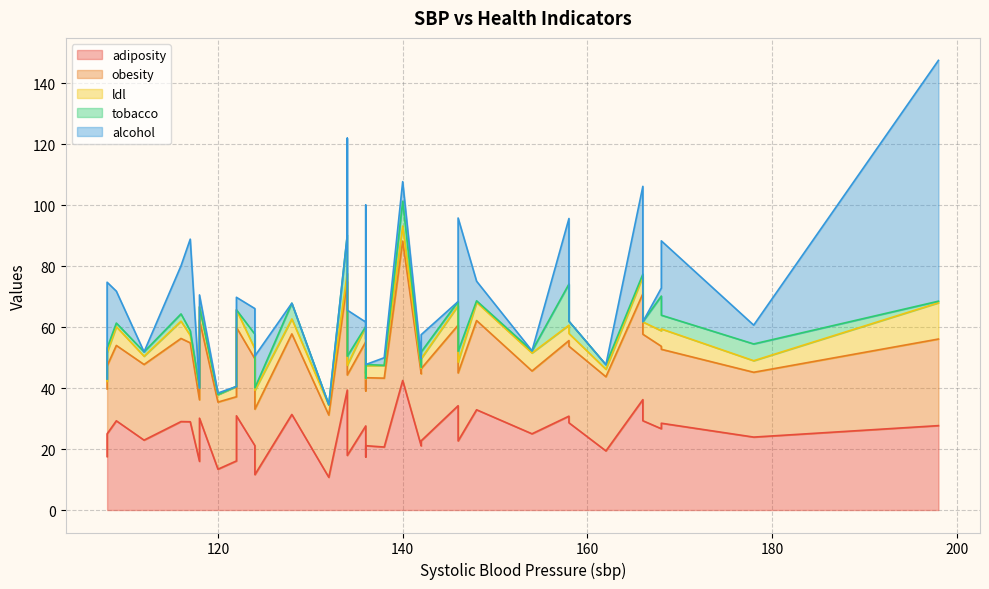

What is the sum of all obesity values?

1025.0